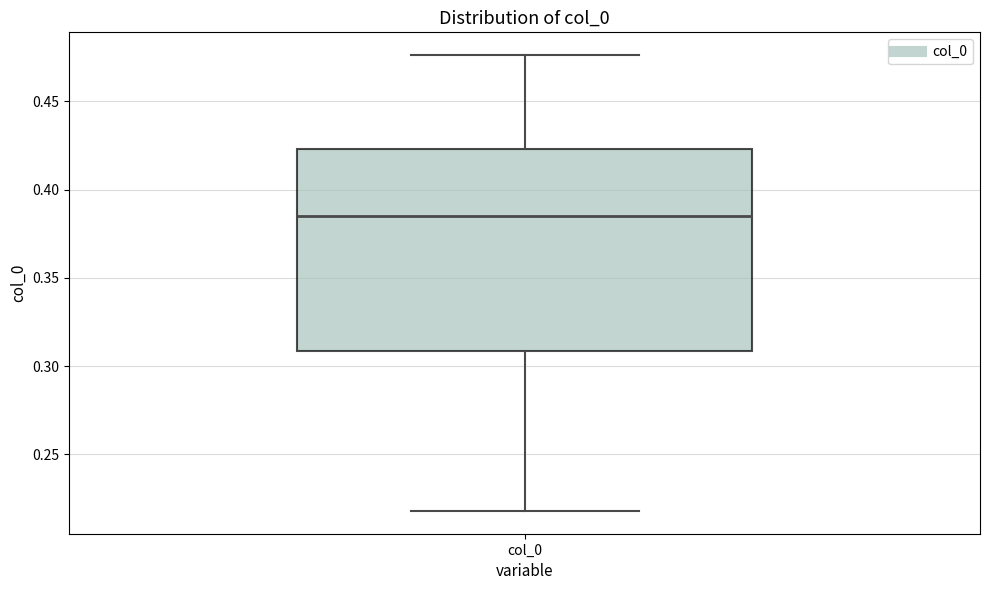

Transcribe this box plot: give where the median line is, the range the box spans, and where the two whiskers end, as read against the y-axis. The values are not printed on the chart, so give them approximately, as read against the axis.

median 0.385, box 0.310 to 0.425, whiskers 0.220 to 0.475